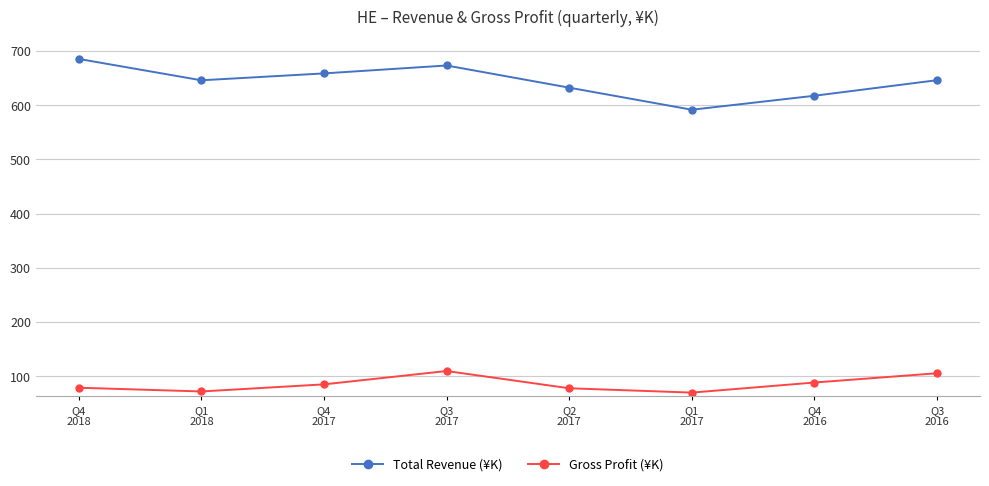

At how many categories does at least one series exceed 419?

8